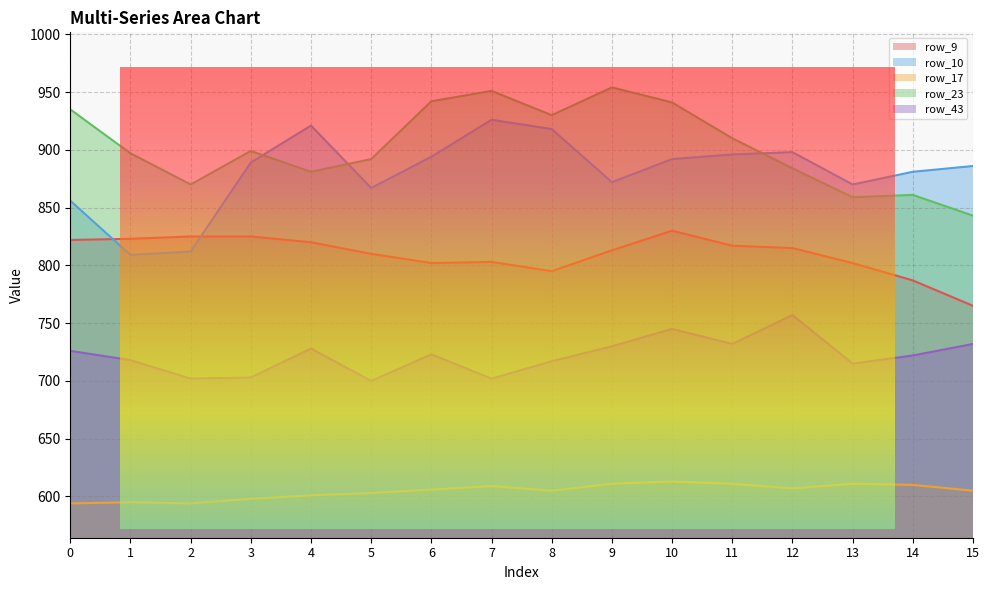

How many data points in row_9 are less than 815?

8